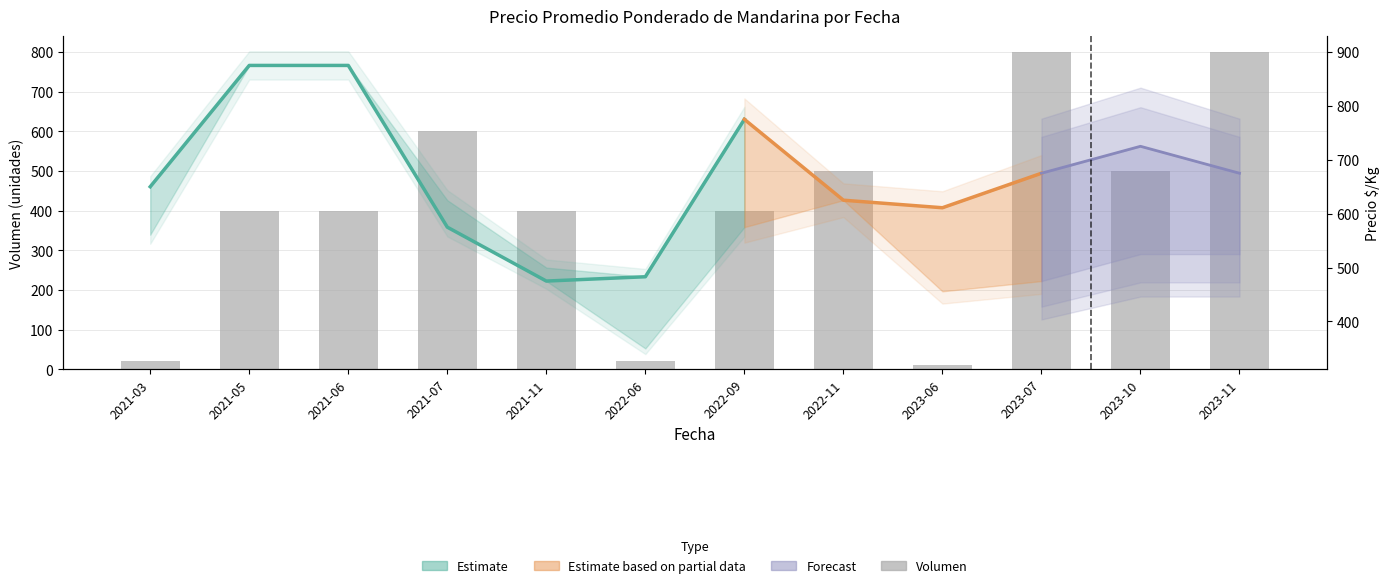

The value at 2021-03 is 29. True or false?

False